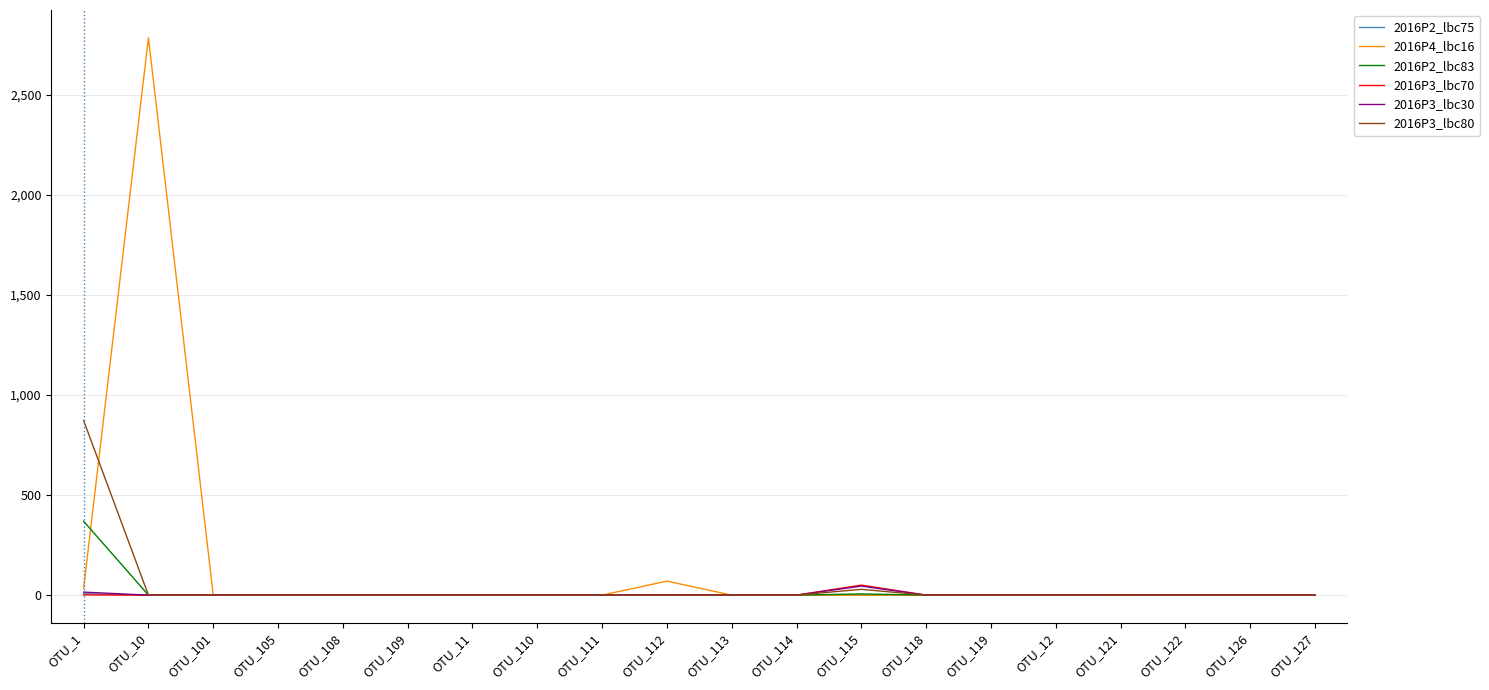

What is the sum of all 2016P2_lbc83 values?

375